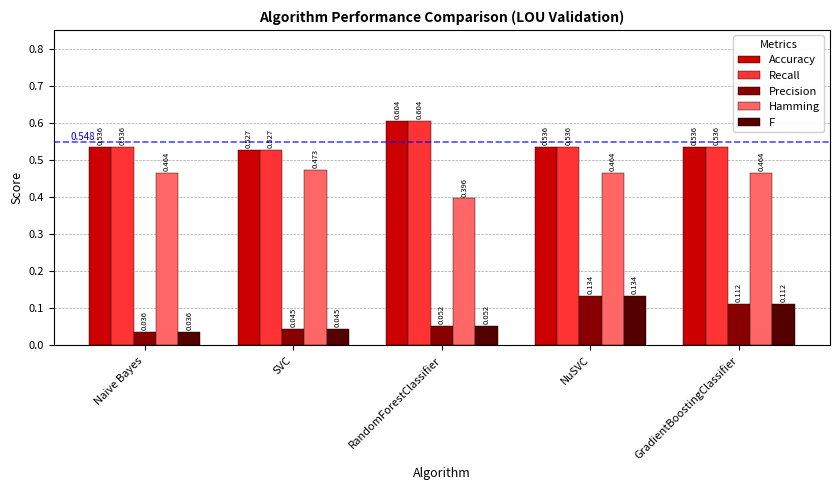

Which category has the lowest value in the F series?

Naive Bayes